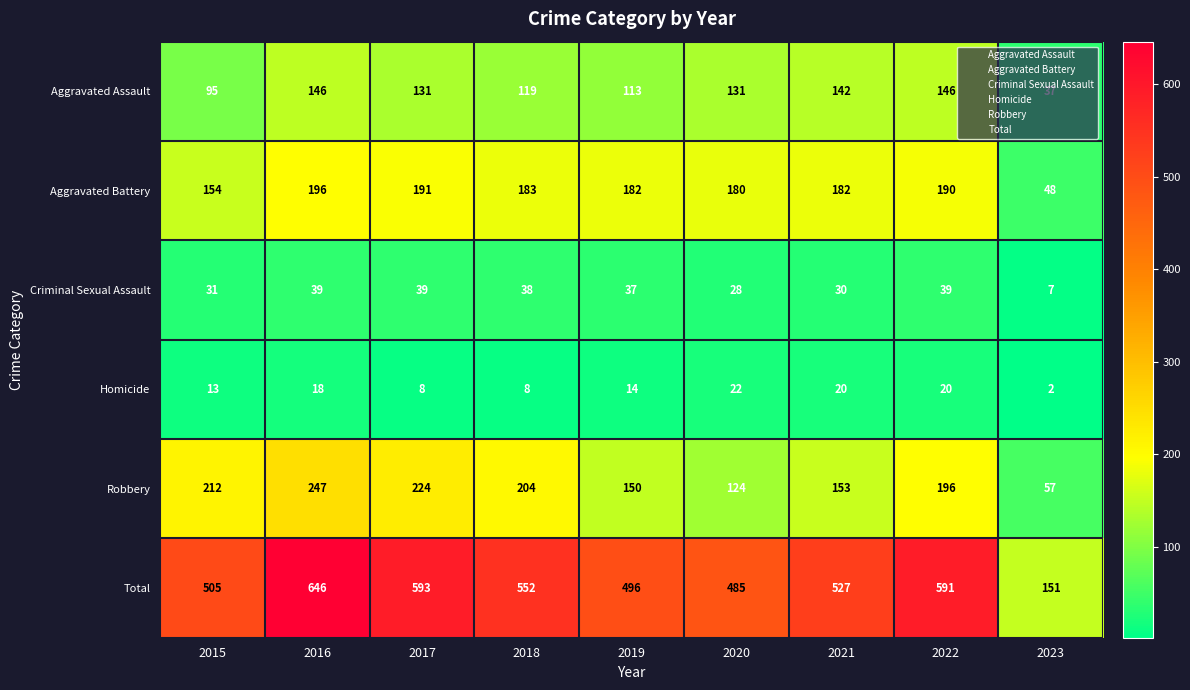

Which category has the highest value in the Homicide series?

2020